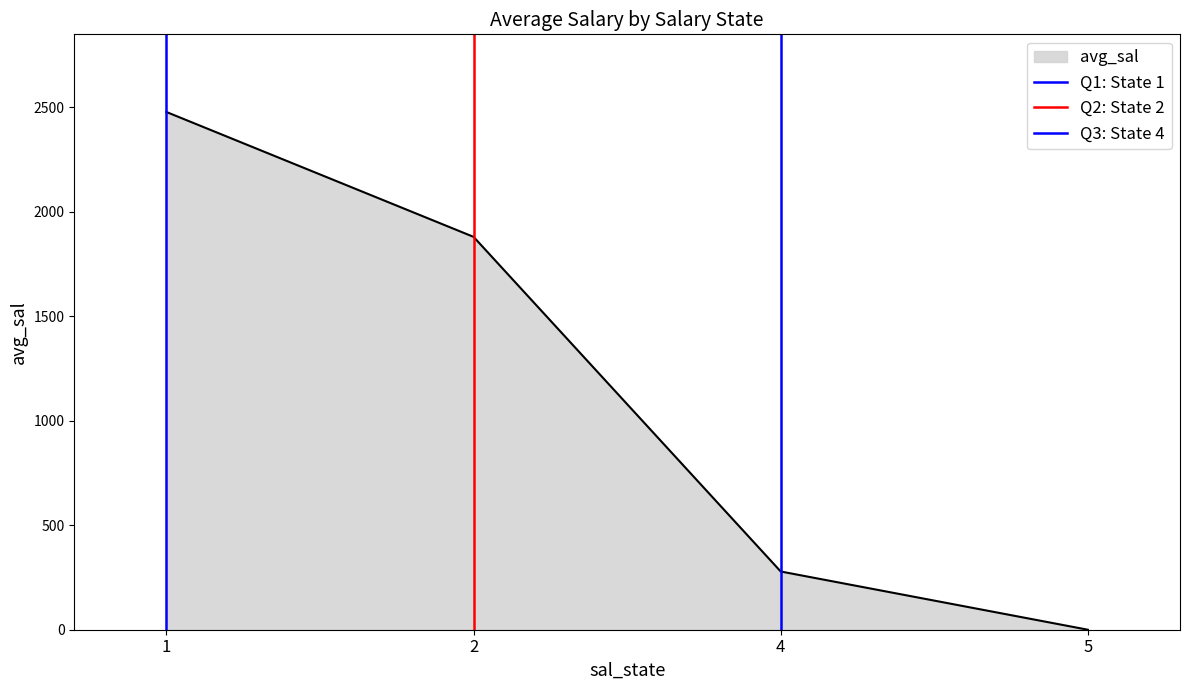

Rank the categories by avg_sal value from lowest to highest.

5, 4, 2, 1